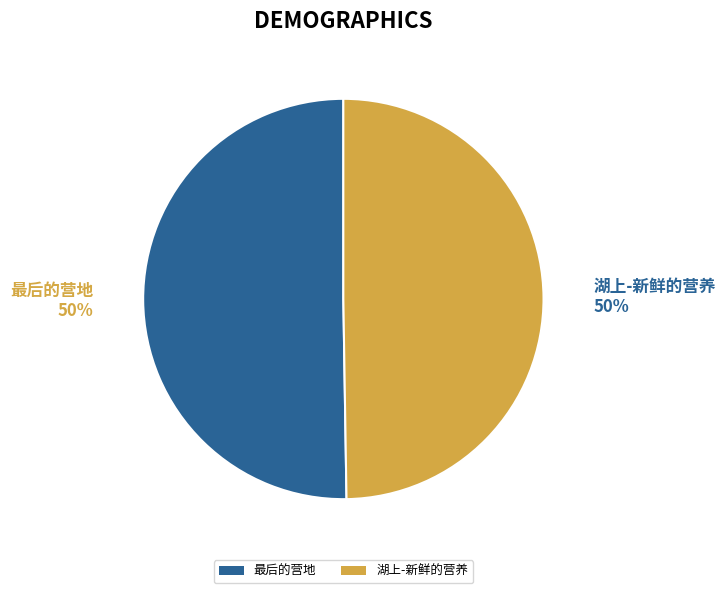

What is the ratio of the value at 湖上-新鲜的营养 to the value at 最后的营地?

1.0